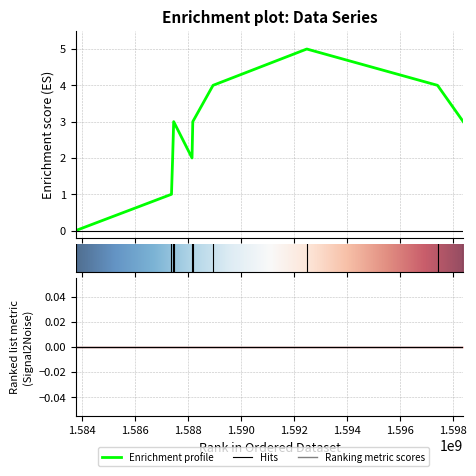

Which label corresponds to the largest value in the chart?

1592486135